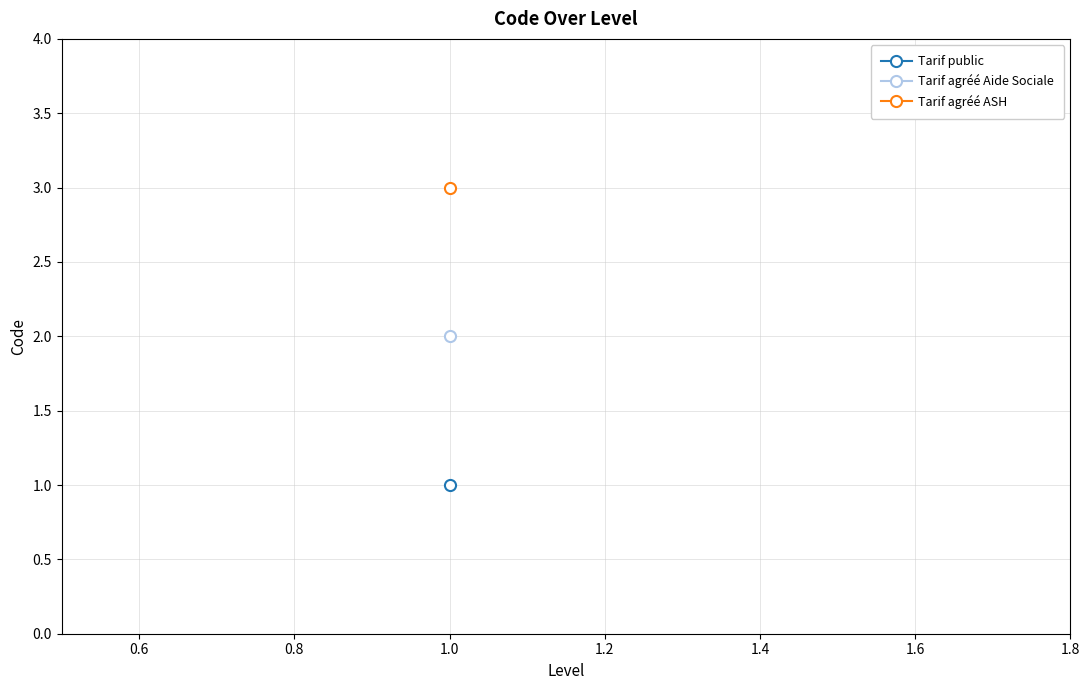

Rank the categories by value from lowest to highest.

Tarif public, Tarif agréé Aide Sociale, Tarif agréé ASH